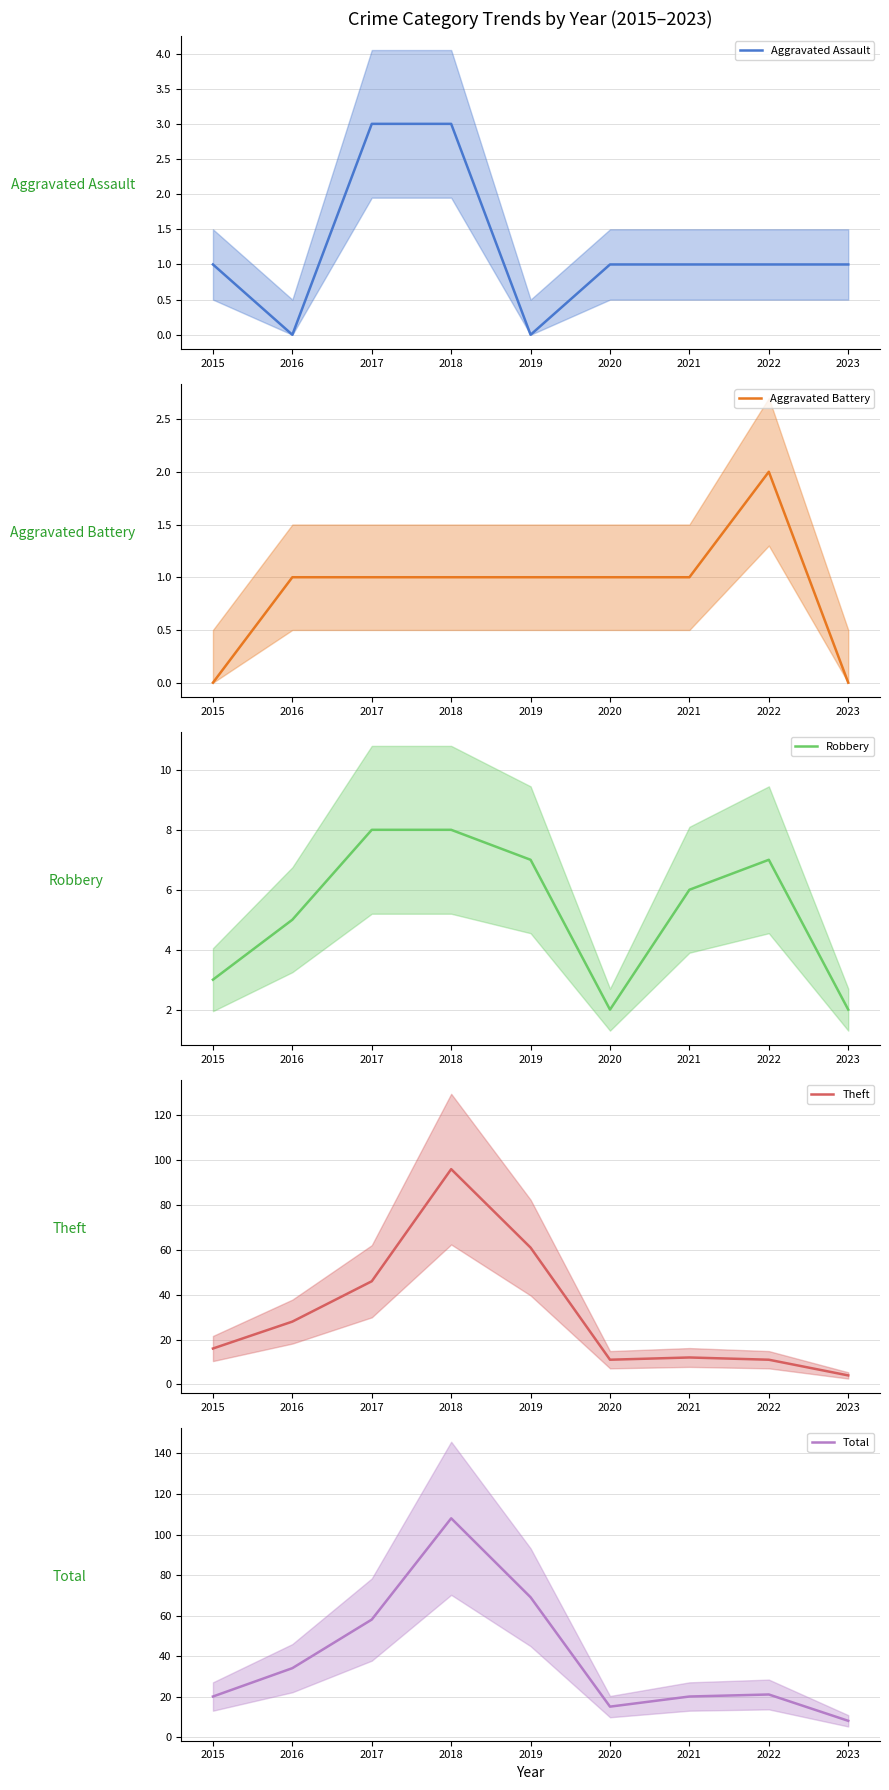

Is this an area chart (filled region under the line)?

No